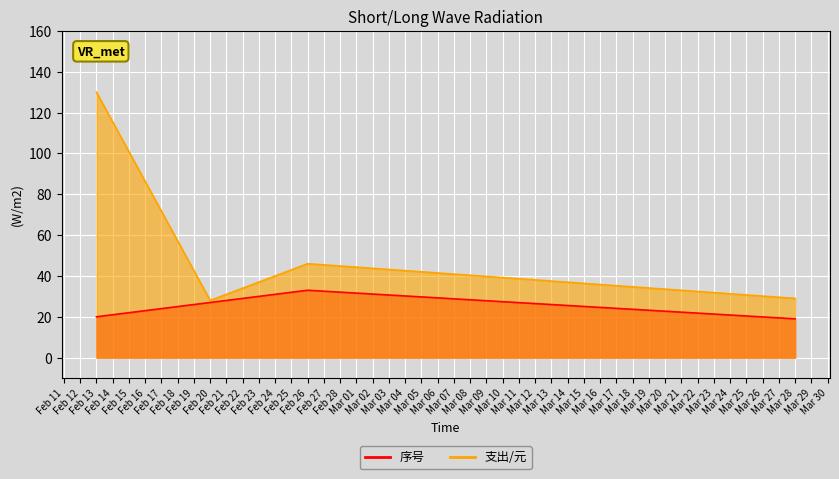

Is it true that 支出/元 equals 46 at Feb 26?

True